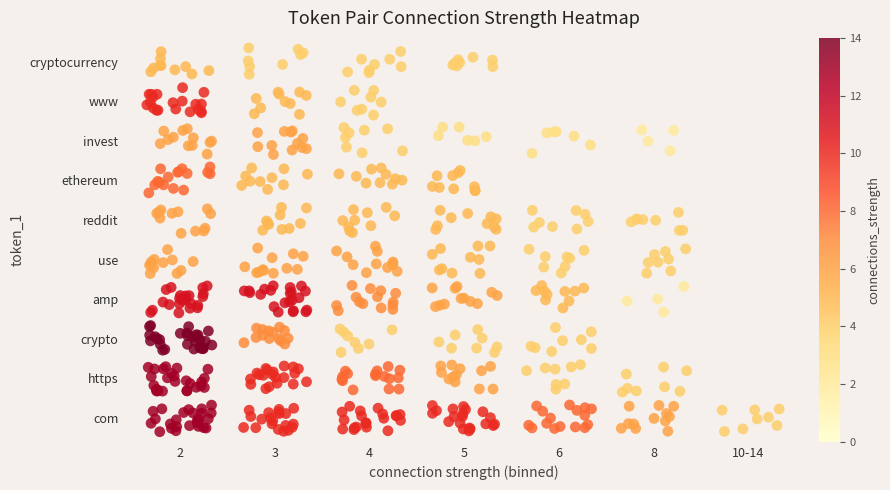

How many values in the cryptocurrency series are below 4?

3